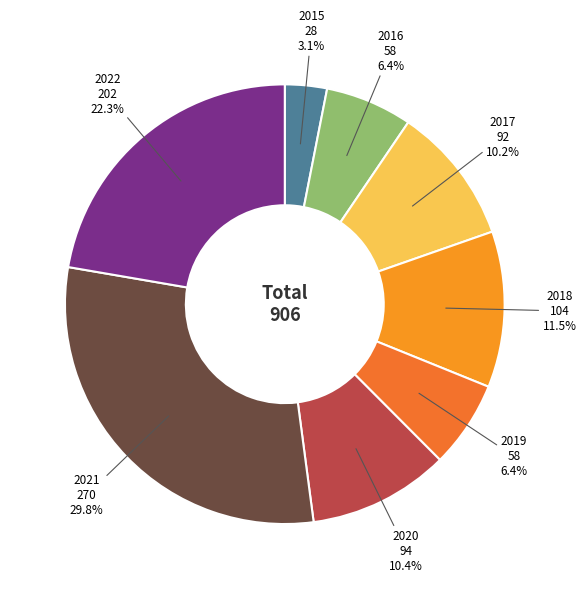

How much of the chart is everything except 2016?

93.6%